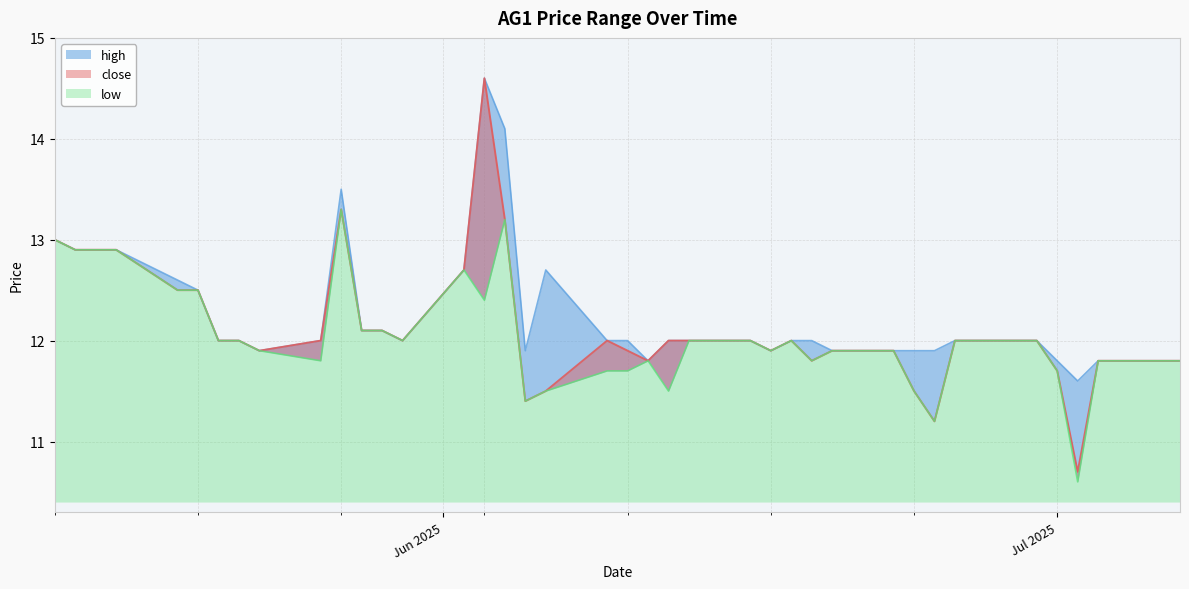

Which series has the widest spread of values?

close